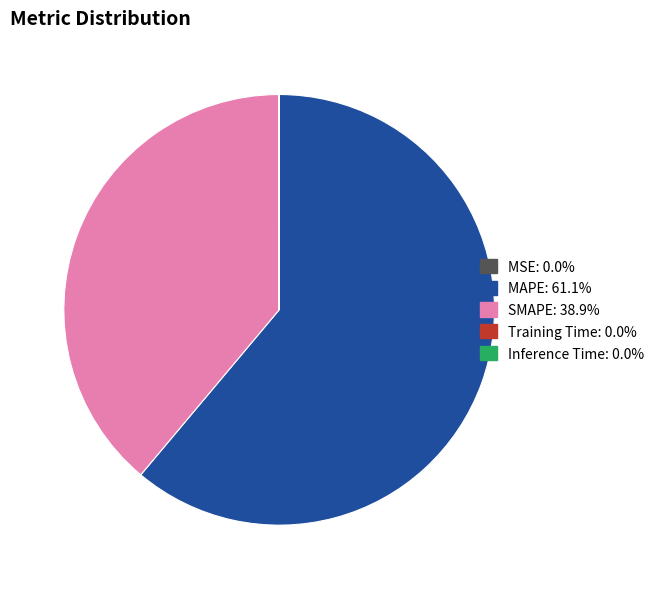

Is MAPE: 61.1% the majority of the pie?

Yes